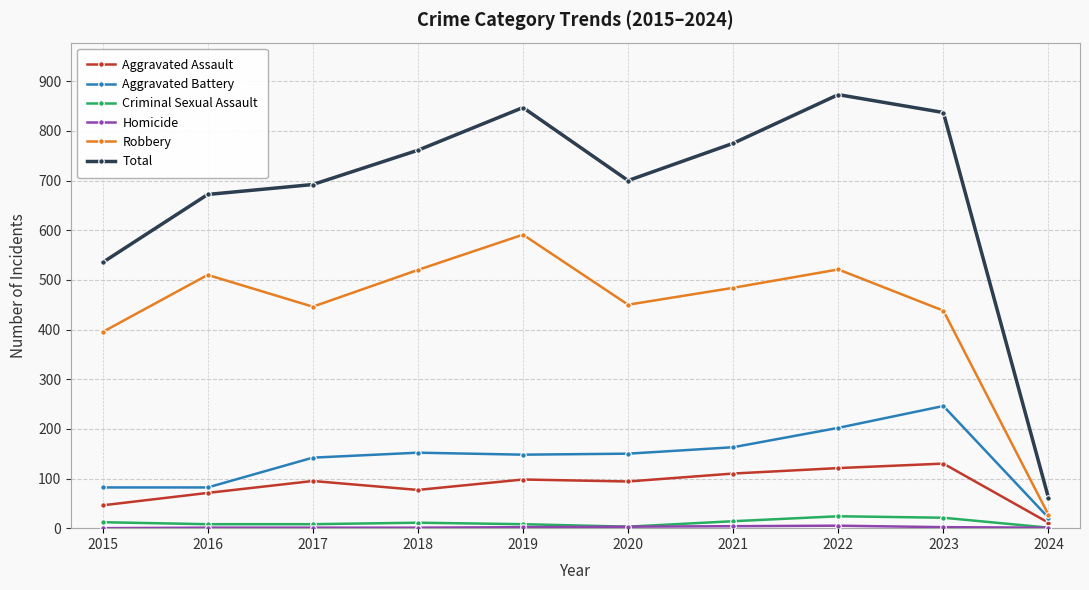

Where is Robbery nearest to the value 309?

2015